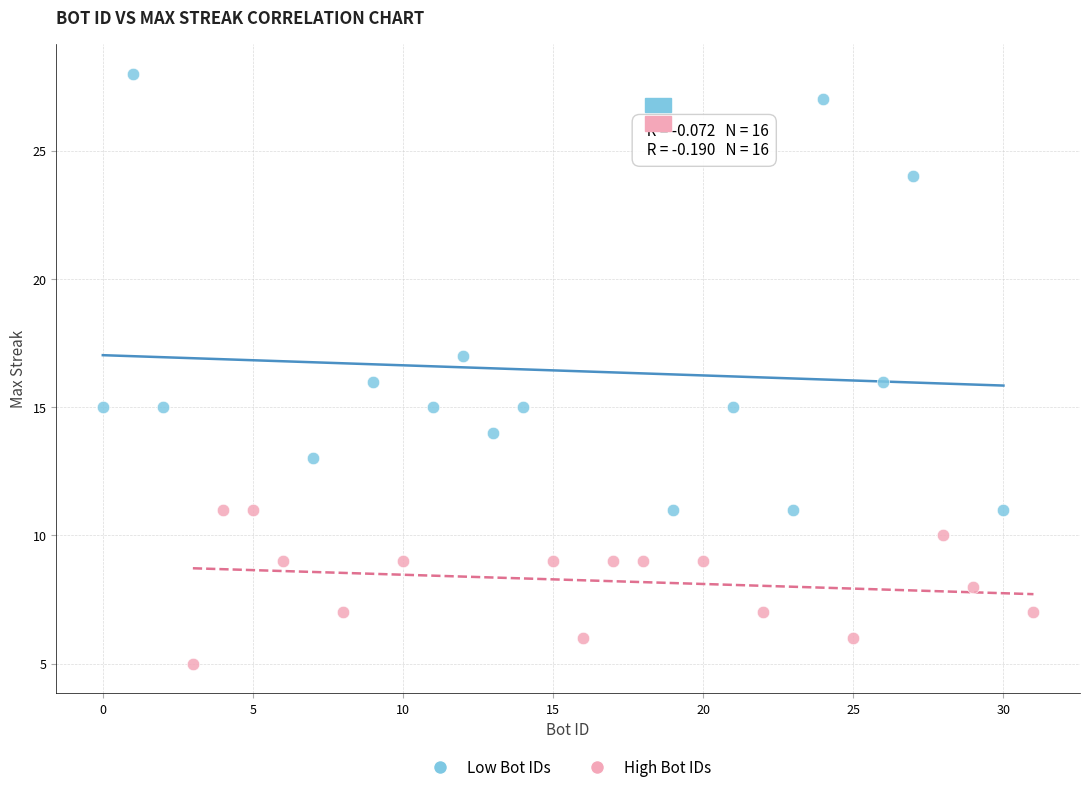

Which series reaches the minimum Y coordinate?

High Bot IDs